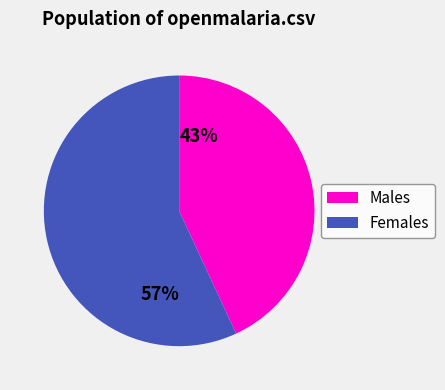

Approximately how many times larger is the value at 57% compared to 43%?

1.3